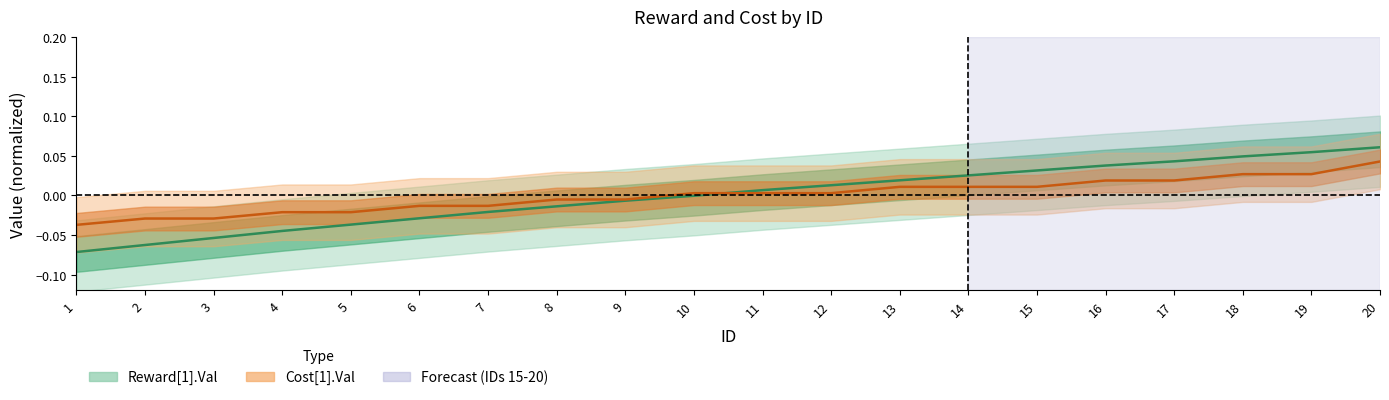

Which label corresponds to the smallest value in the chart?

1